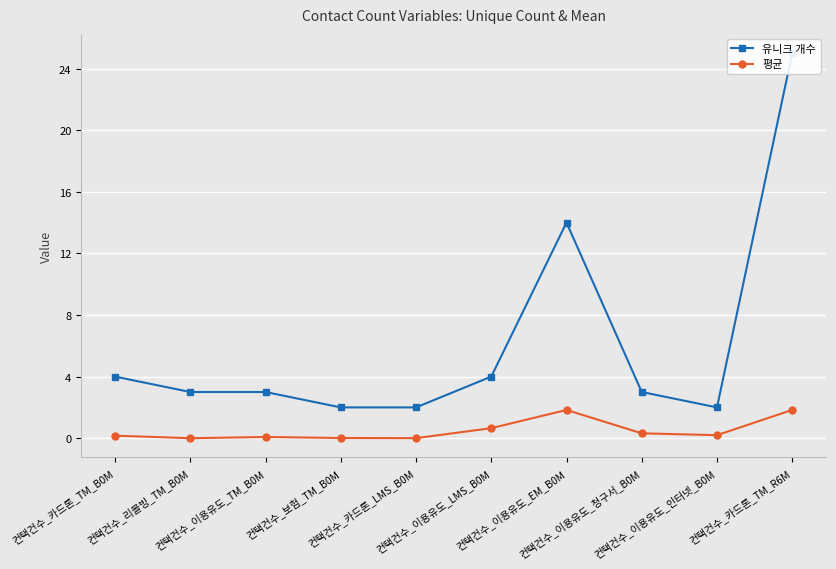

What are all the series names shown in the legend?

유니크 개수, 평균